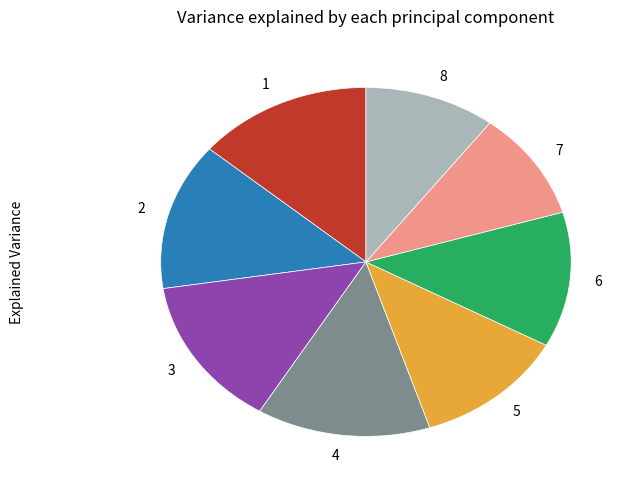

Is there a majority slice in this chart?

No